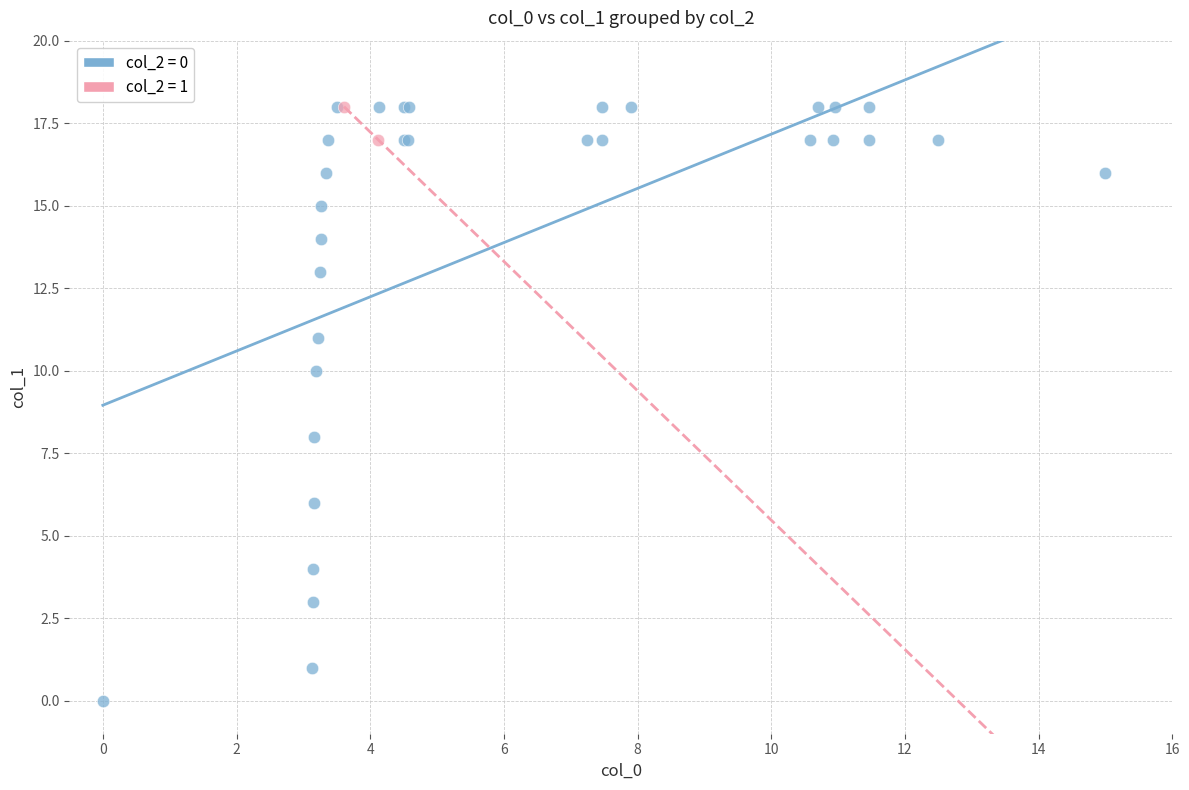

What are all the series names shown in the legend?

col_2 = 0, col_2 = 1